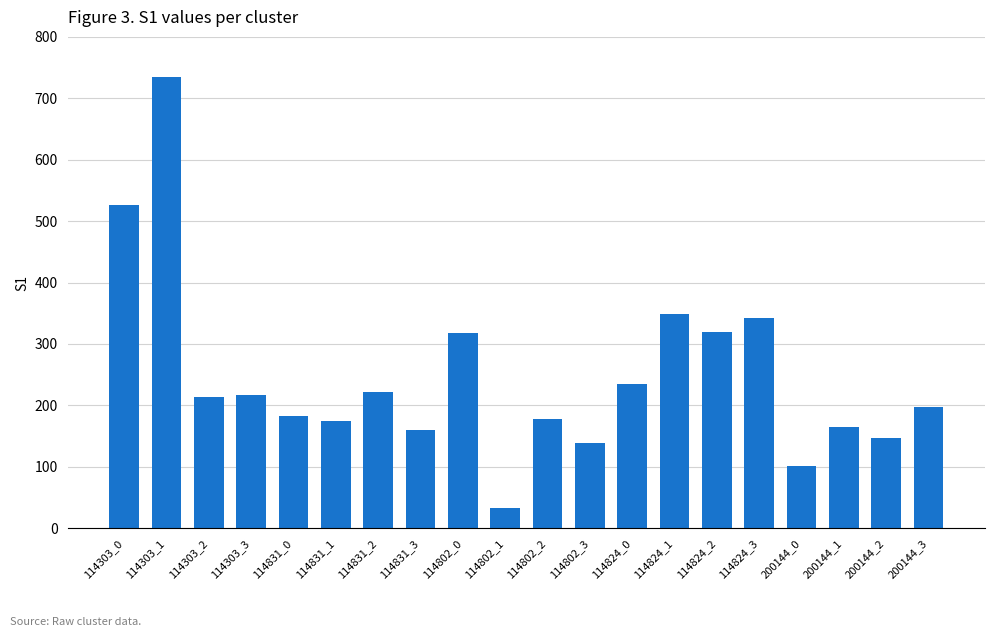

Where does the data first go above 214?

114303_0